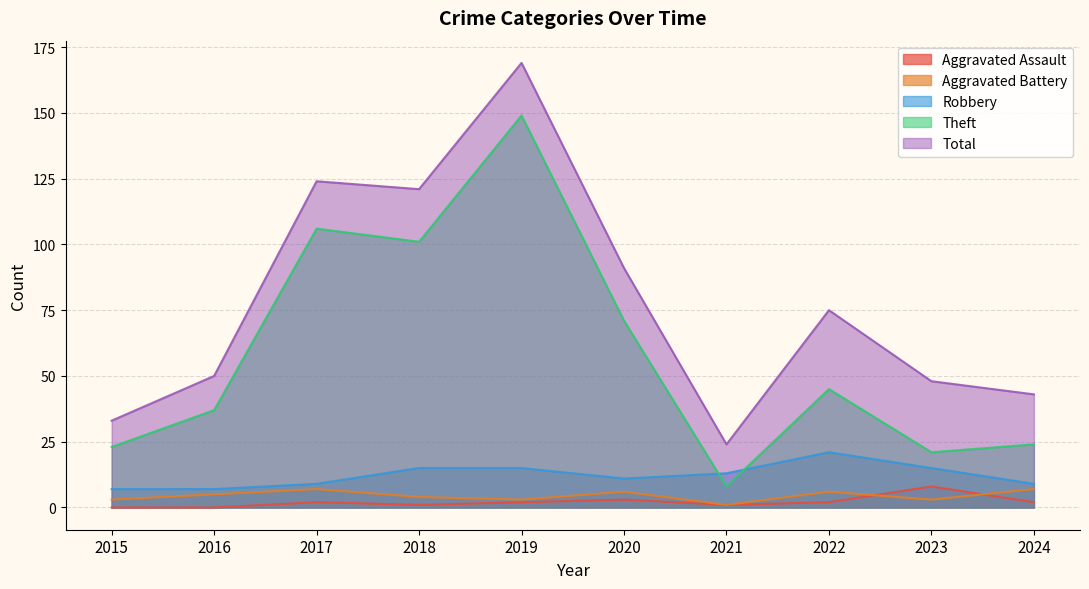

Which series has the widest spread of values?

Total